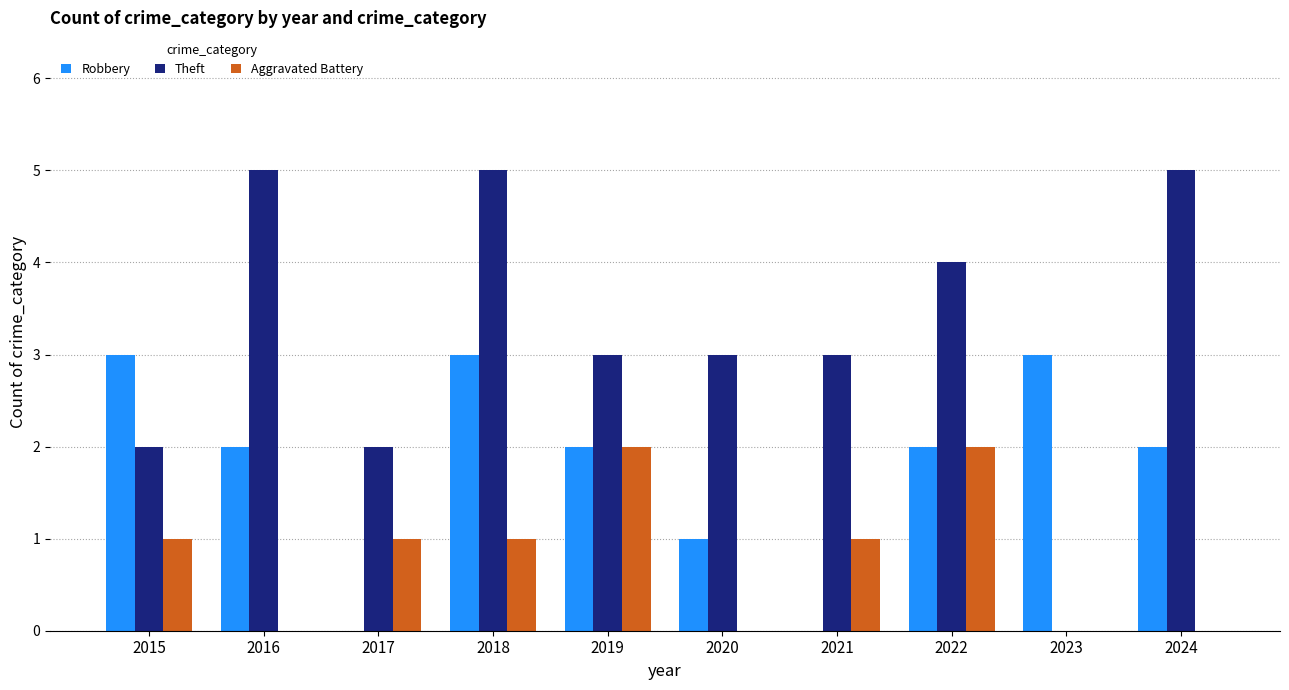

What is the highest value of the Theft series?

5